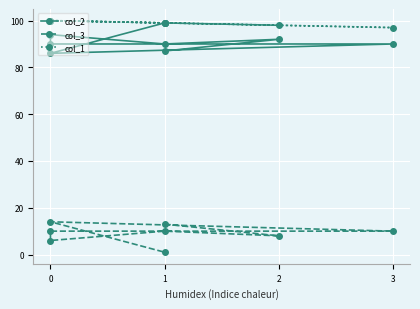

Which series has the largest total across all categories?

col_1